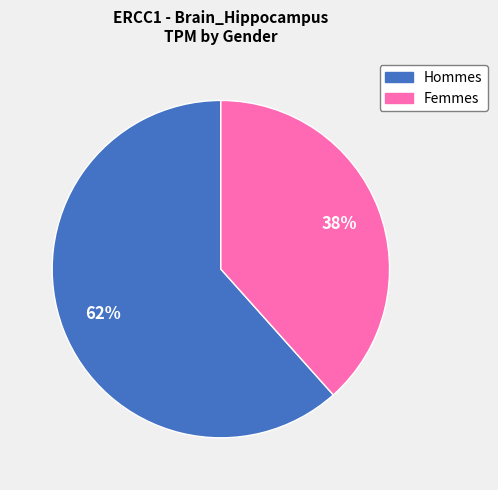

Is there a majority slice in this chart?

Yes